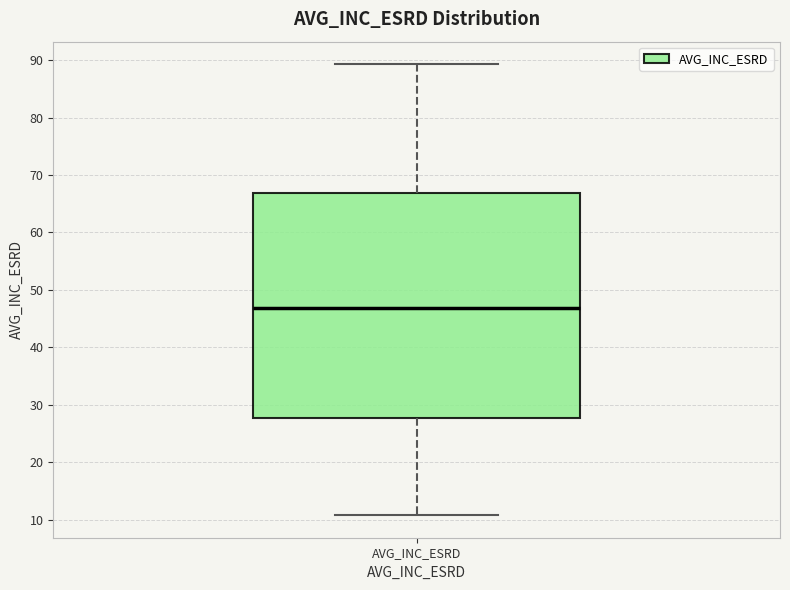

Read this box plot against the y-axis: the position of the median line, the range covered by the box, and the ends of both whiskers. The values are not printed on the chart, so give them approximately, as read against the axis.

median 47, box 28 to 67, whiskers 11 to 89